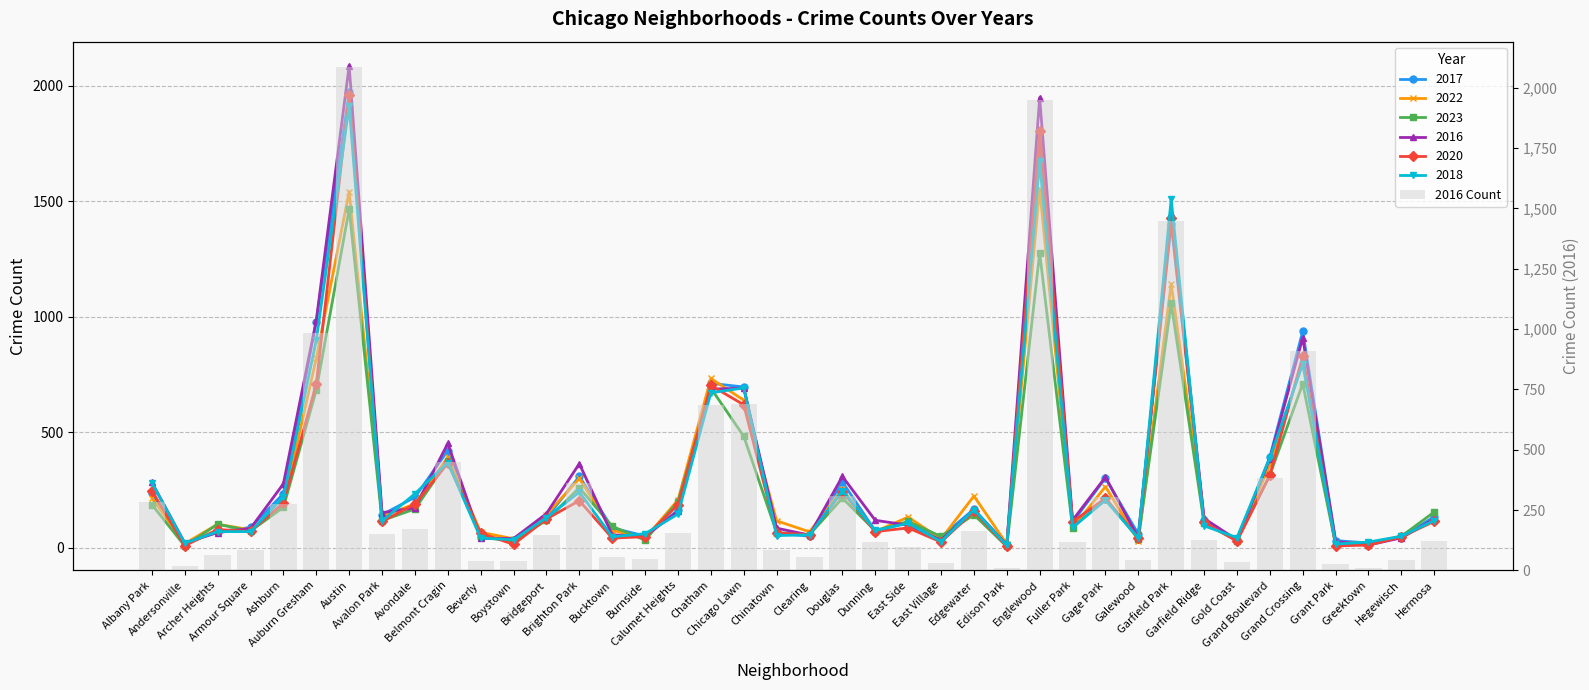

The chart shows a value of 238 at Edgewater. True or false?

False